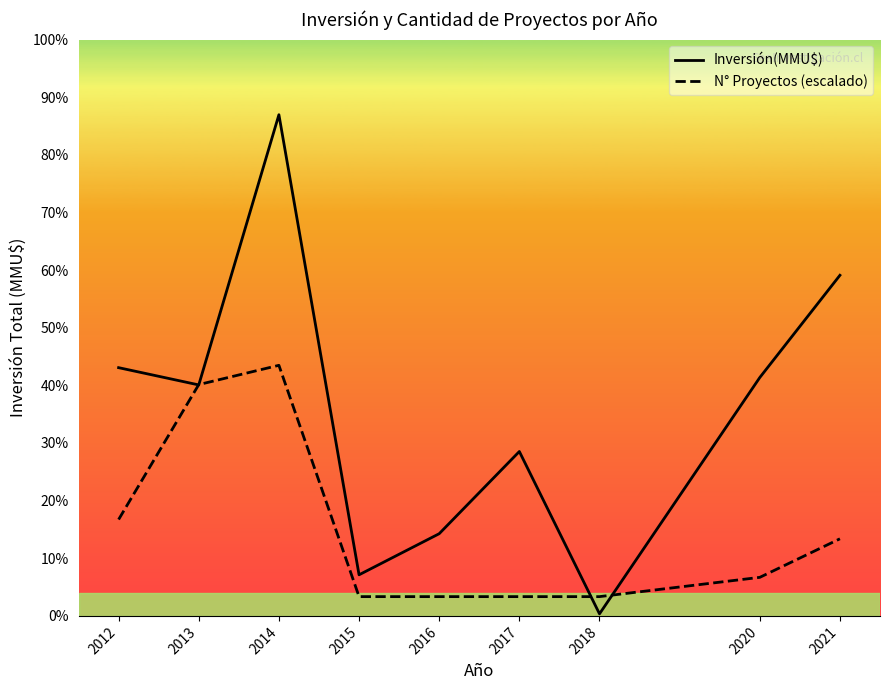

What are all the series names shown in the legend?

Inversión(MMU$), N° Proyectos (escalado)